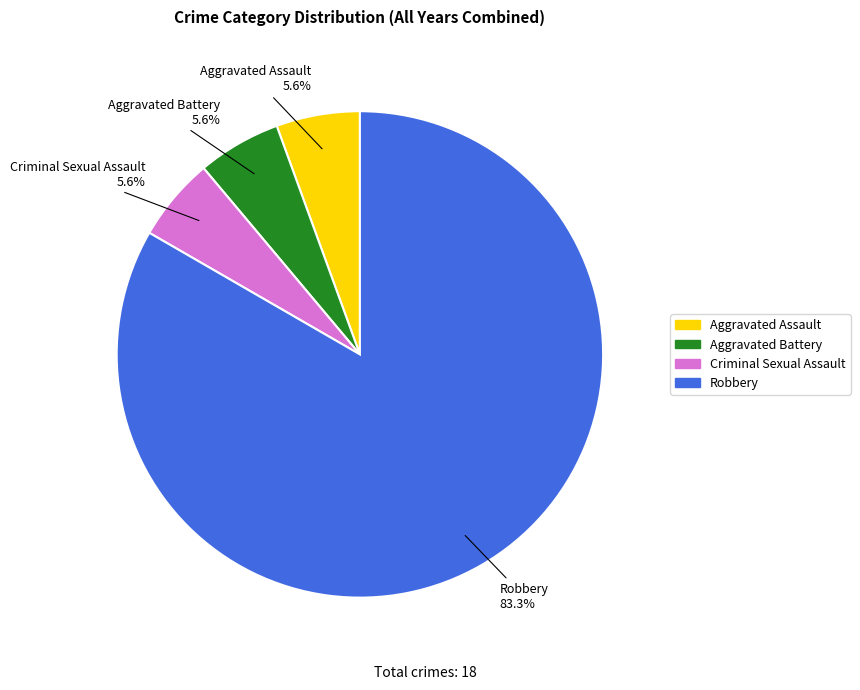

Is the sum of Aggravated Assault and Criminal Sexual Assault greater than half?

No